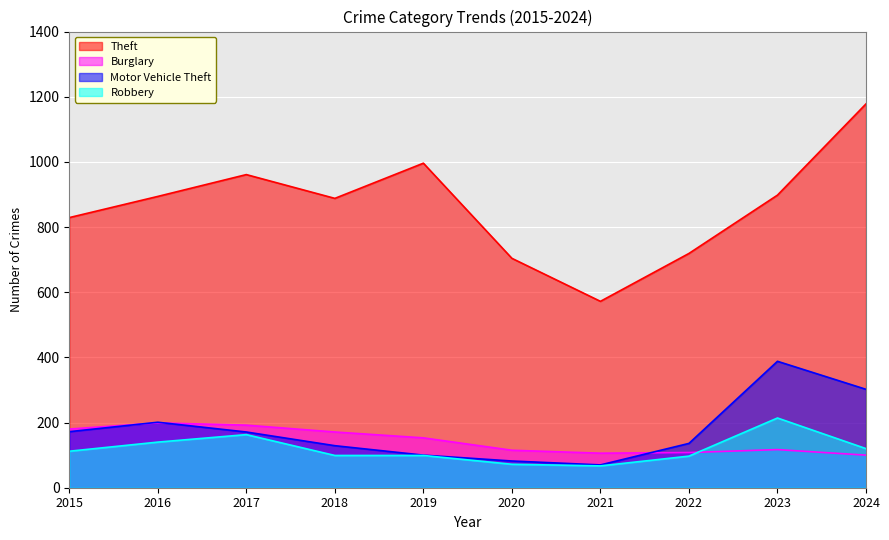

What is the minimum value for Theft?

572